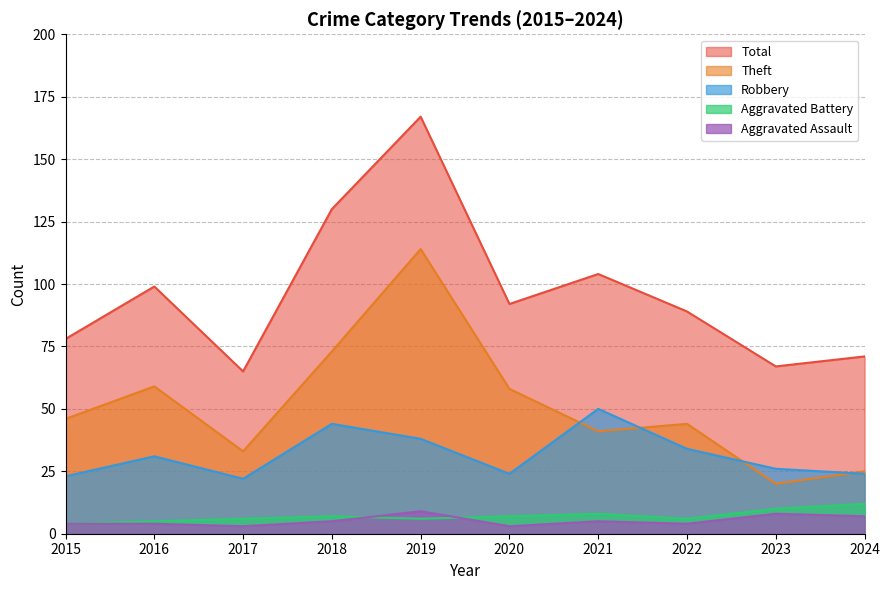

What are all the series names shown in the legend?

Total, Theft, Robbery, Aggravated Battery, Aggravated Assault